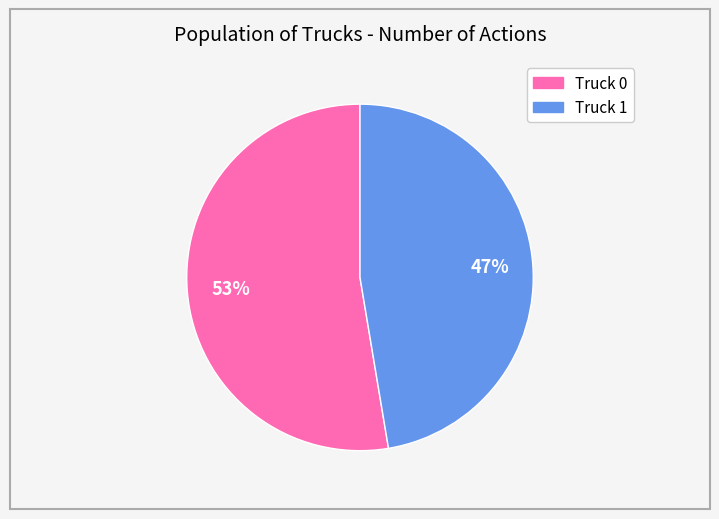

The Truck 1 slice represents 57% of the pie. True or false?

False